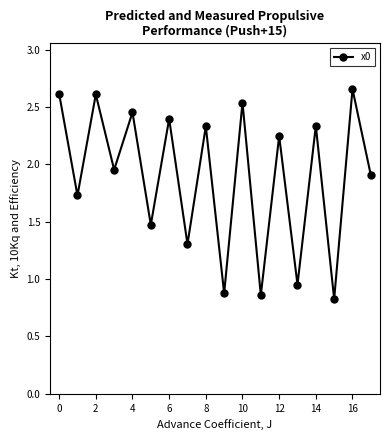

What is the sum of all values?

34.1